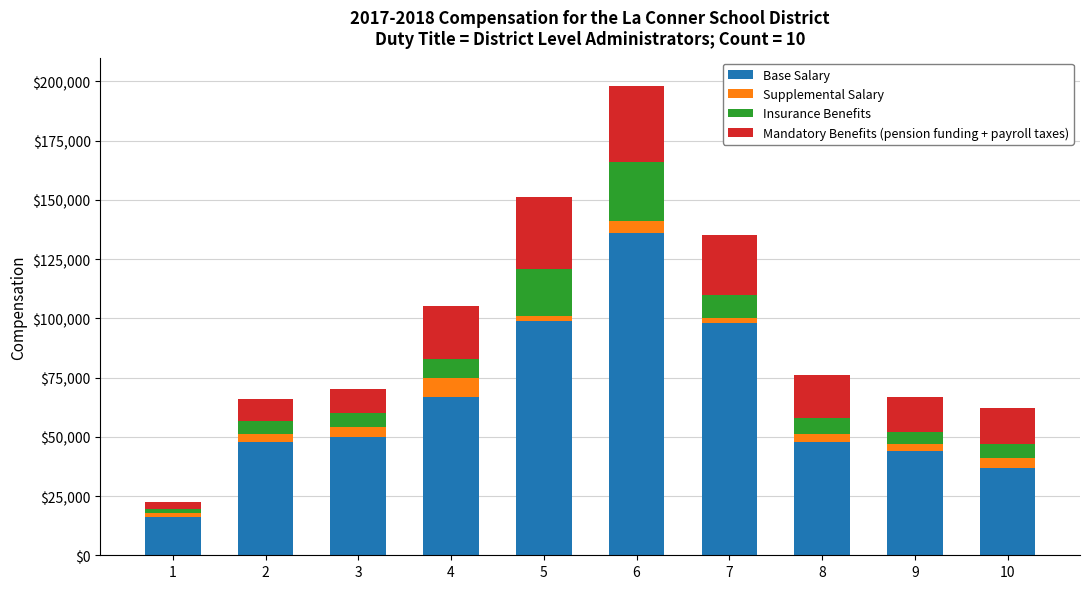

What is the total value across all series at 7?

135000